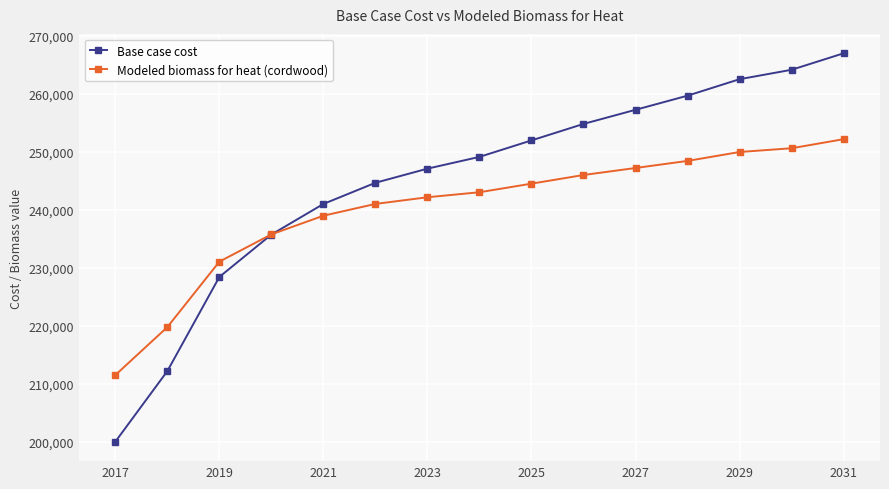

What is the smallest value displayed?

200007.7